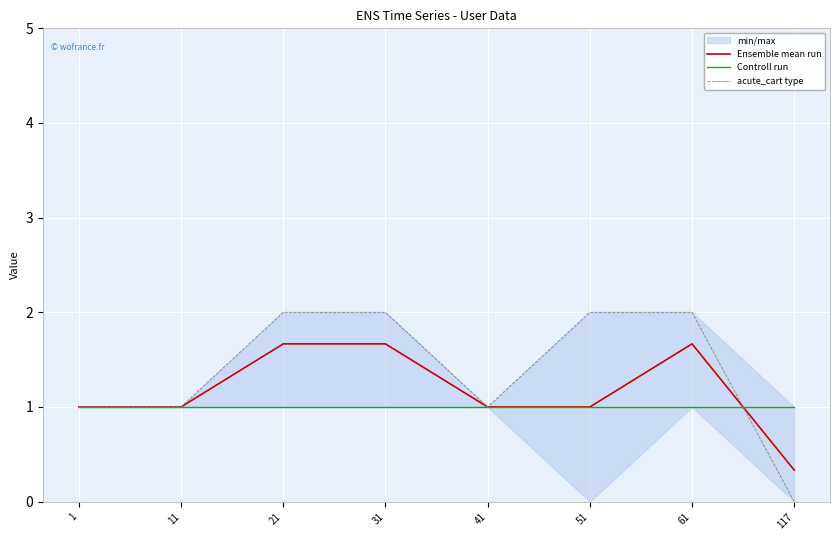

What is the average value of the acute_cart type series?

1.4